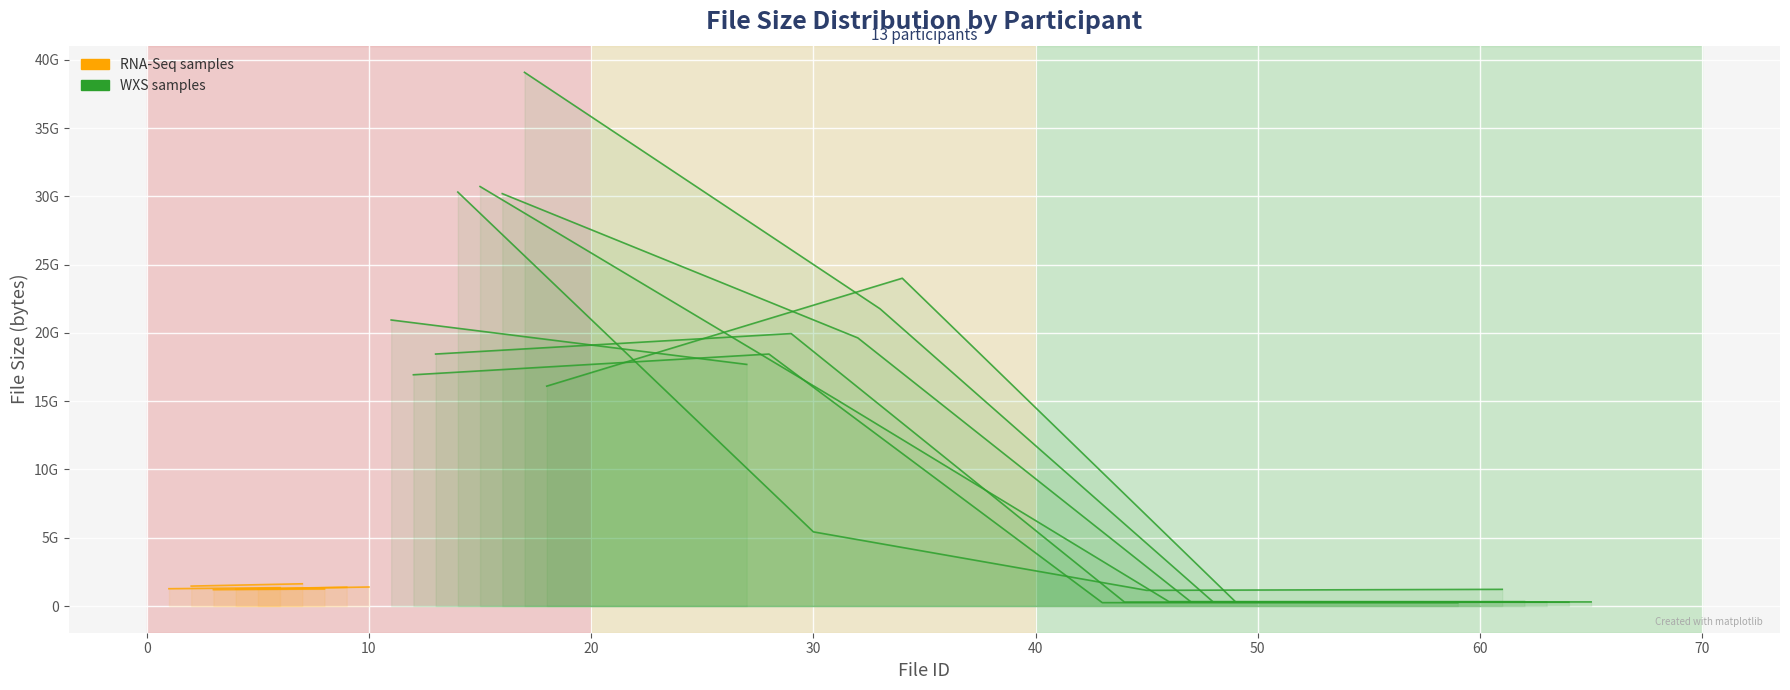

What are all the series names shown in the legend?

RNA-Seq samples, WXS samples